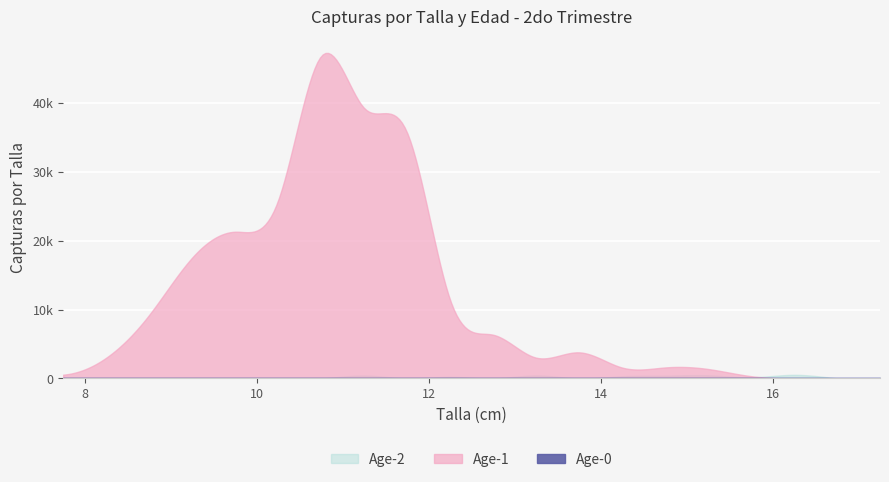

List the labels in order of Age-2 value, smallest first.

7.75, 8.25, 8.75, 9.25, 9.75, 10.25, 10.75, 11.75, 12.75, 13.75, 16.75, 17.25, 15.75, 12.25, 14.25, 14.75, 11.25, 13.25, 15.25, 16.25